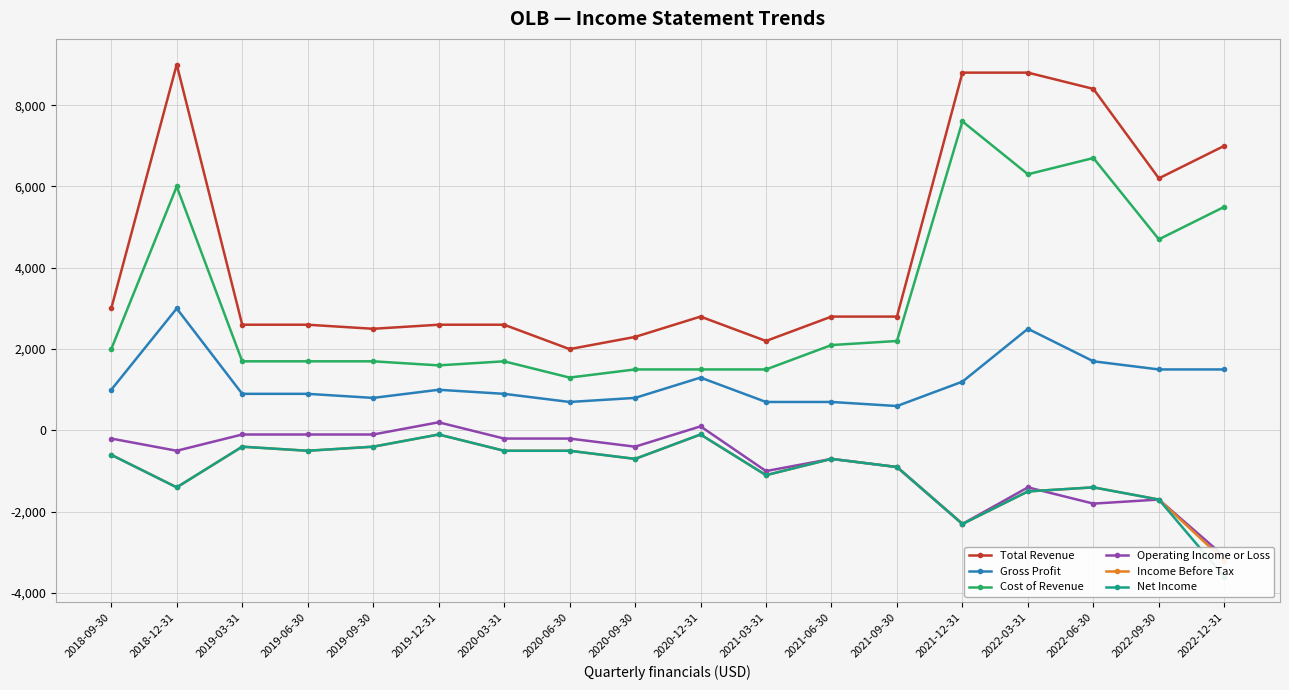

What is the sum of all Total Revenue values?

79000